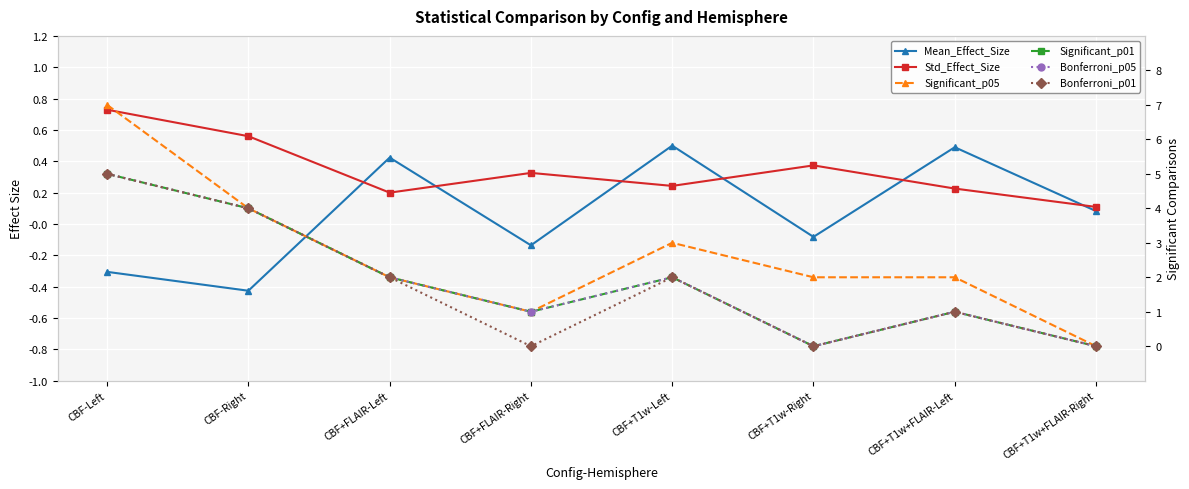

What is the greatest value displayed?

7.0